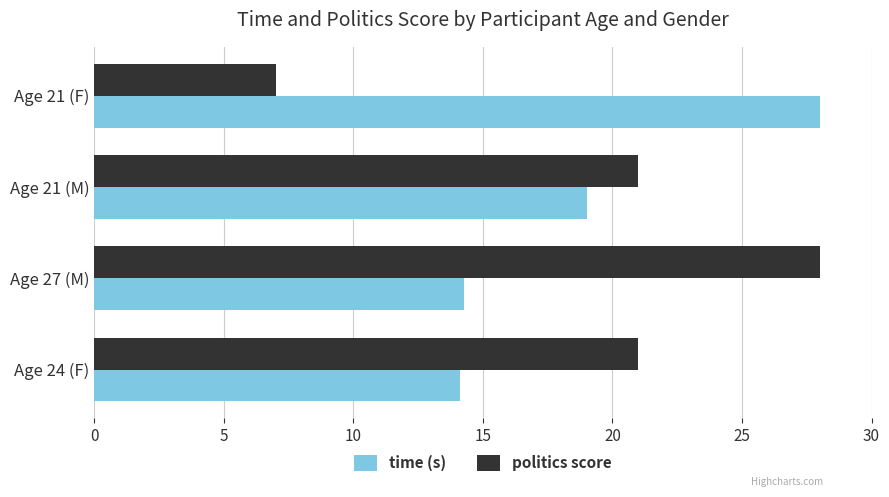

What is the spread (max minus min) of values at Age 24 (F)?

6.9